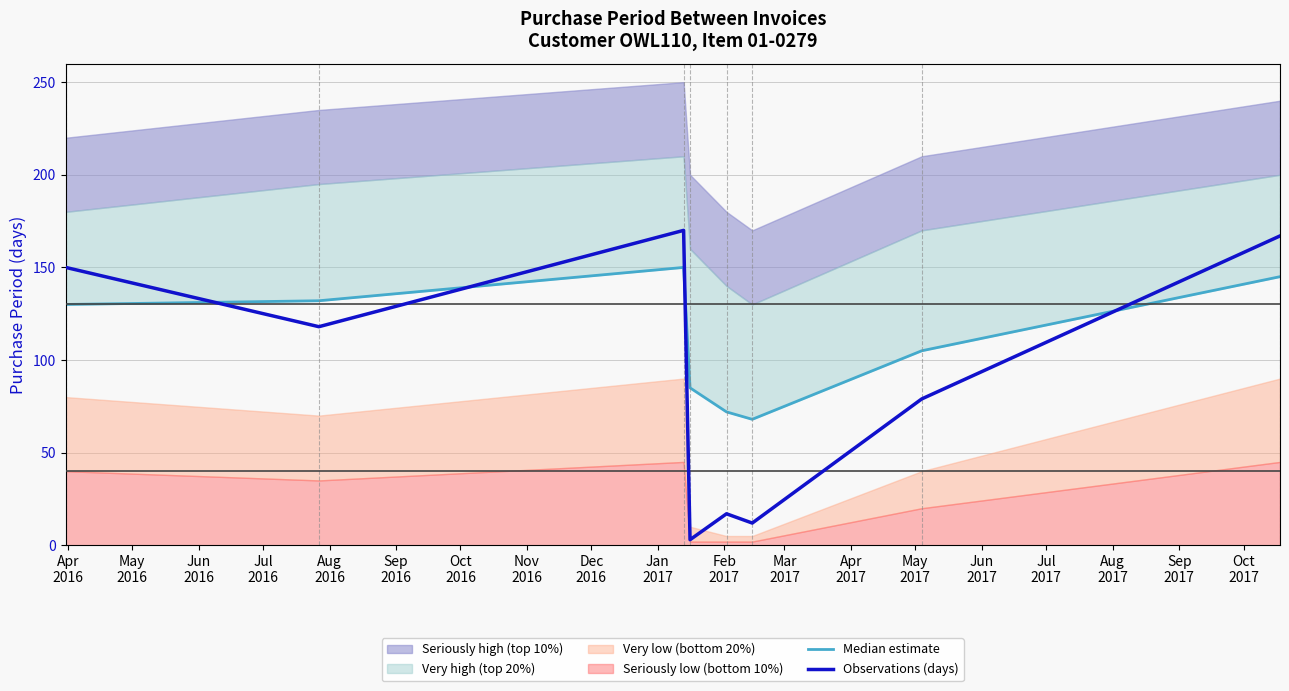

What is the maximum value for Observations (days)?

170